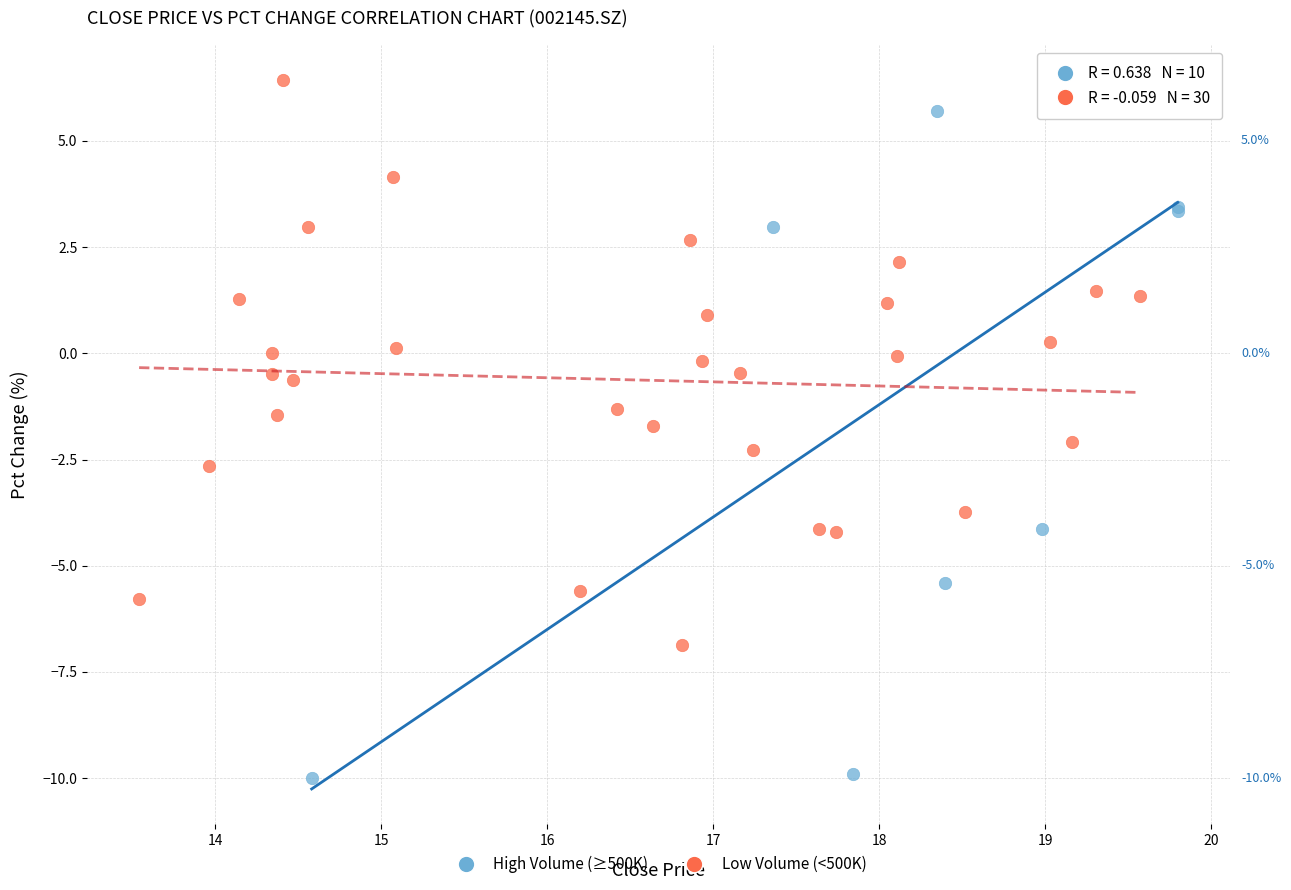

Which series has the widest spread of Y values?

High Volume (≥500K)